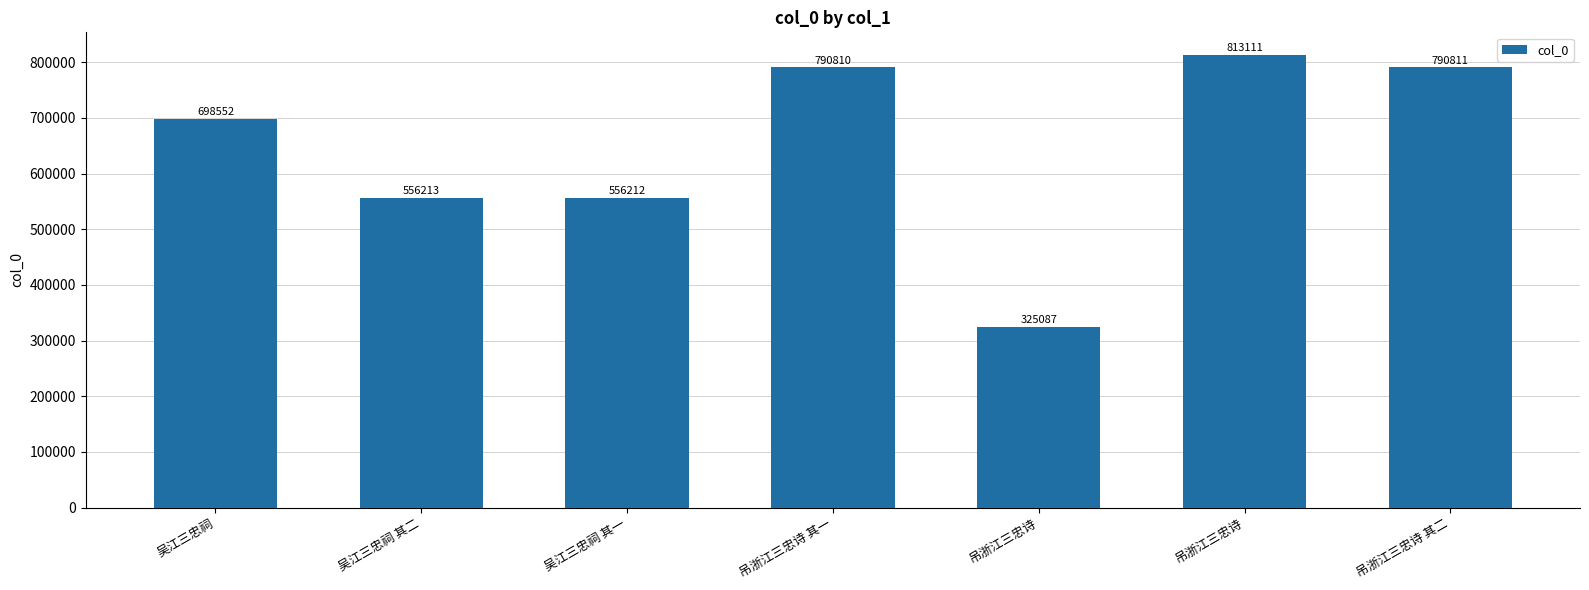

How many distinct data groups are displayed?

1